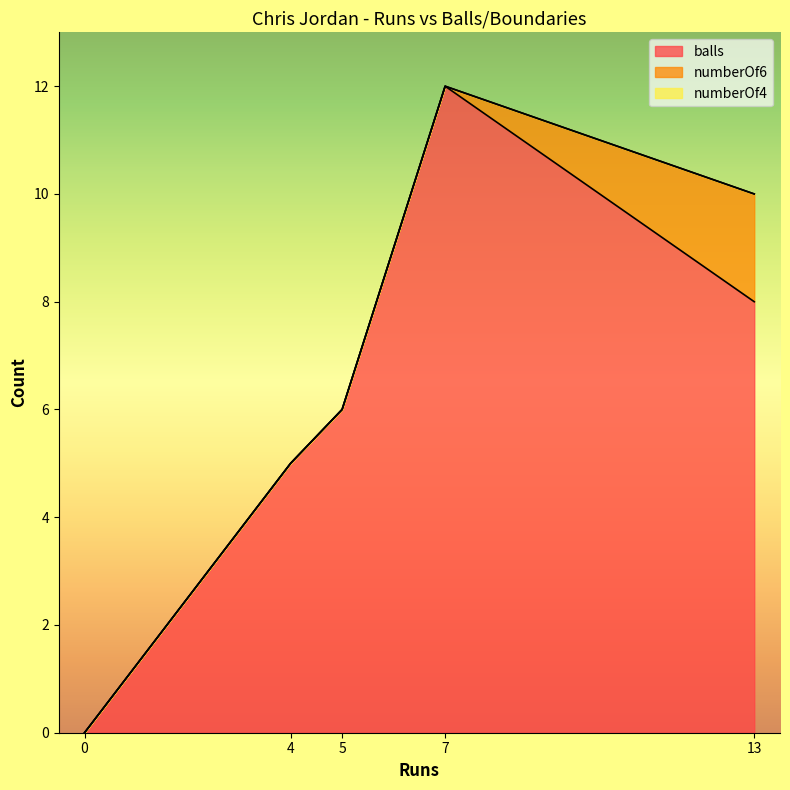

How many values in the balls series exceed 6?

2